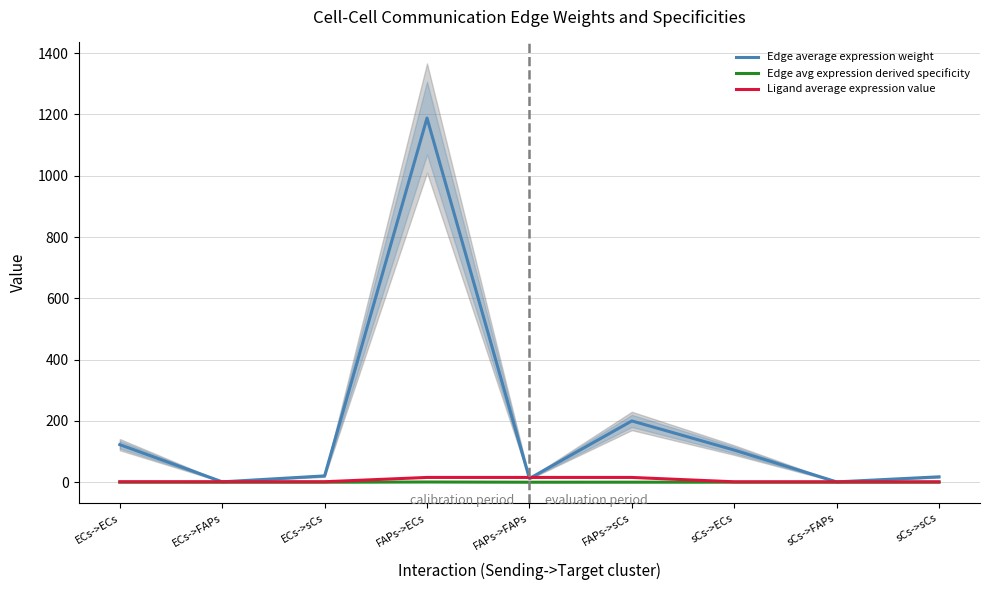

At which category does Edge avg expression derived specificity reach its first local valley?

ECs->FAPs